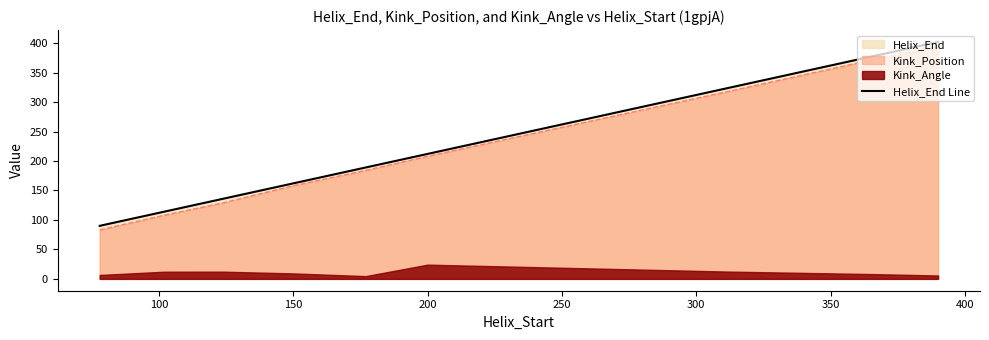

What is the difference between the second highest and minimum values?

289